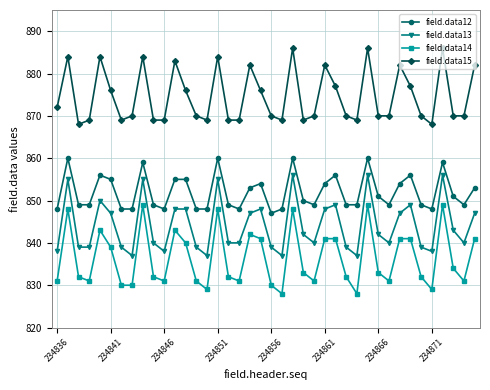

What is the difference between the second highest and second lowest values in the field.data15 series?

18